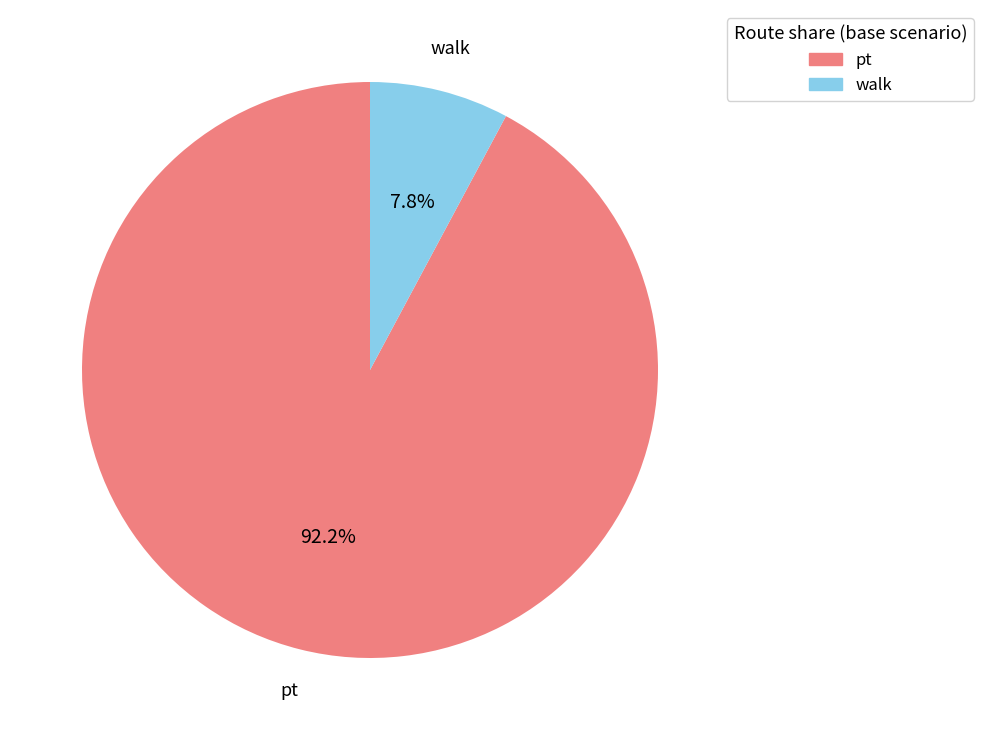

Is there any slice that represents more than half of the pie?

Yes